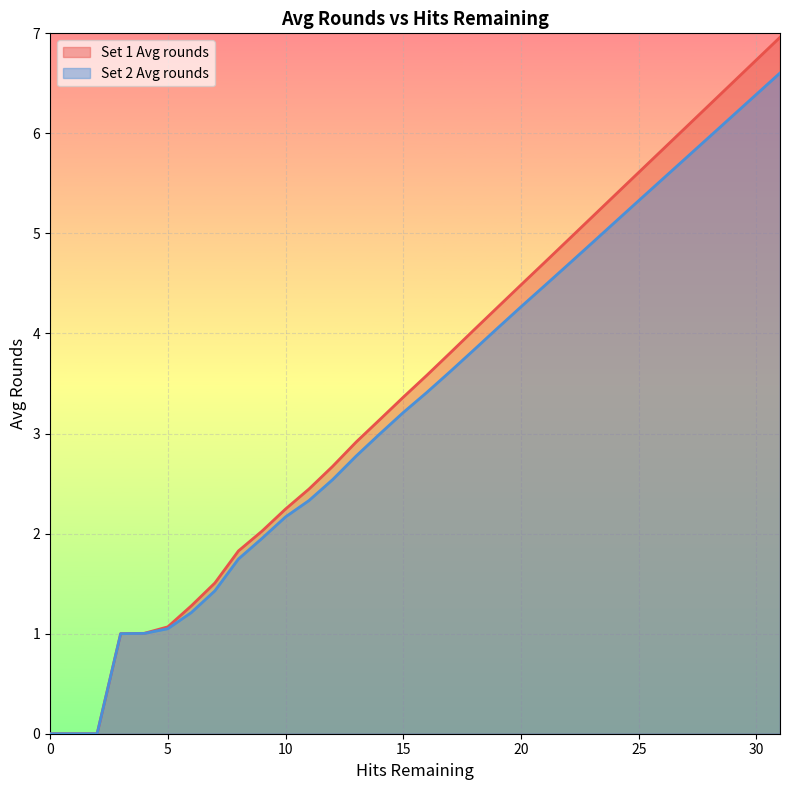

What is the difference between the Set 1 Avg rounds values at 7 and 5?

0.4